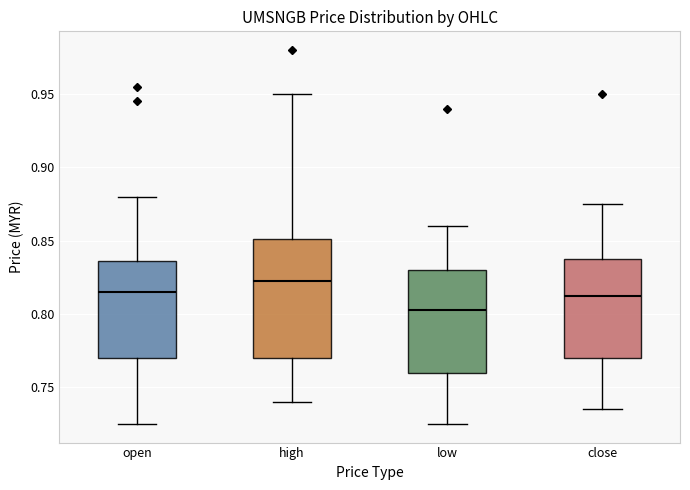

Reading left to right, transcribe this box plot: for each box, give where its median line is, the range the box spans, and where its two whiskers end, as read against the y-axis. The values are not printed on the chart, so give them approximately, as read against the axis.

open: median 0.815, box 0.770 to 0.835, whiskers 0.725 to 0.880
high: median 0.825, box 0.770 to 0.850, whiskers 0.740 to 0.950
low: median 0.805, box 0.760 to 0.830, whiskers 0.725 to 0.860
close: median 0.815, box 0.770 to 0.840, whiskers 0.735 to 0.875